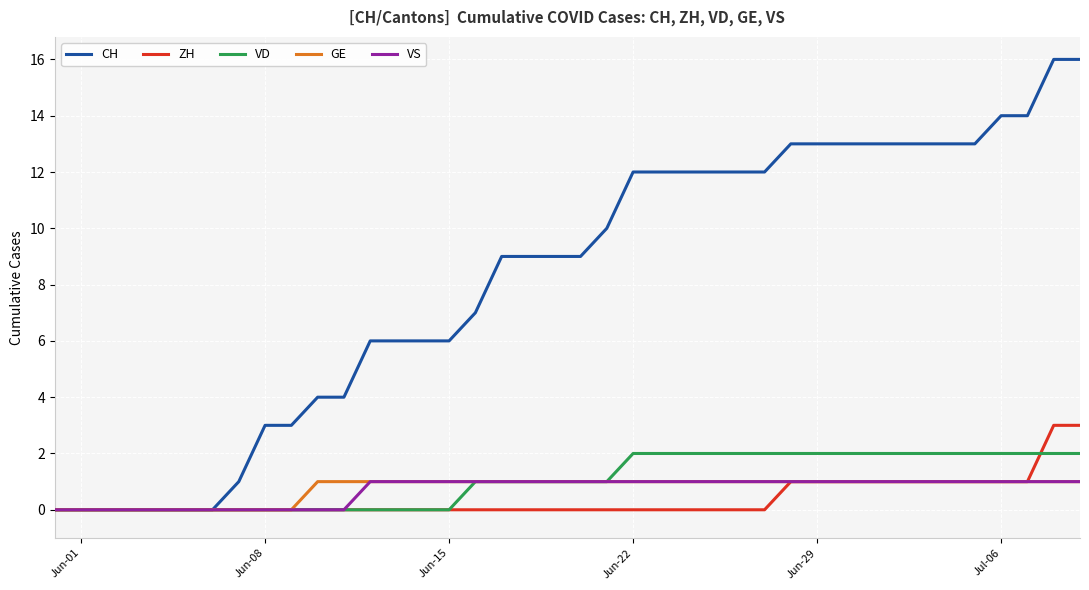

What is the greatest value displayed?

16